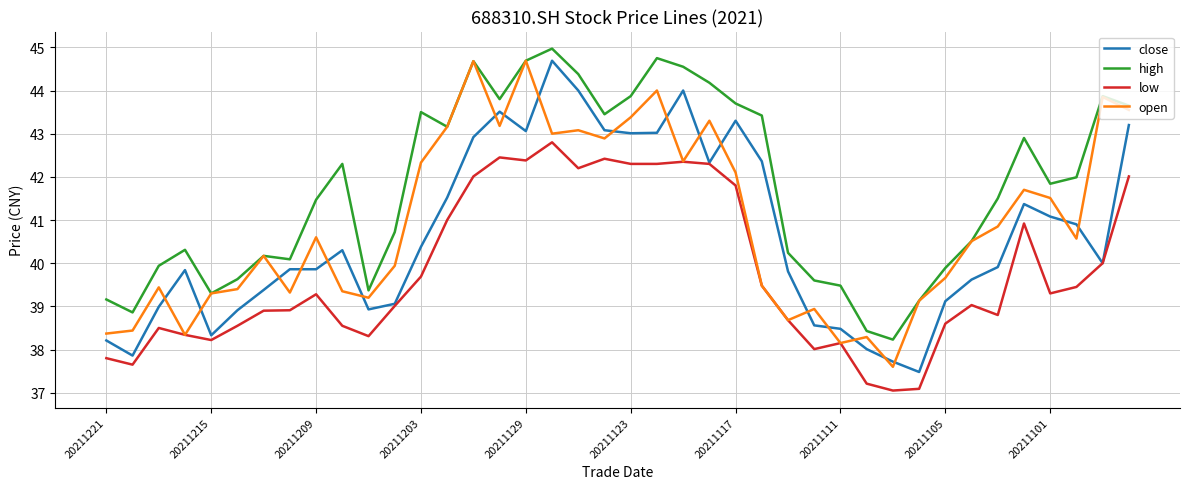

What is the minimum value for close?

37.5